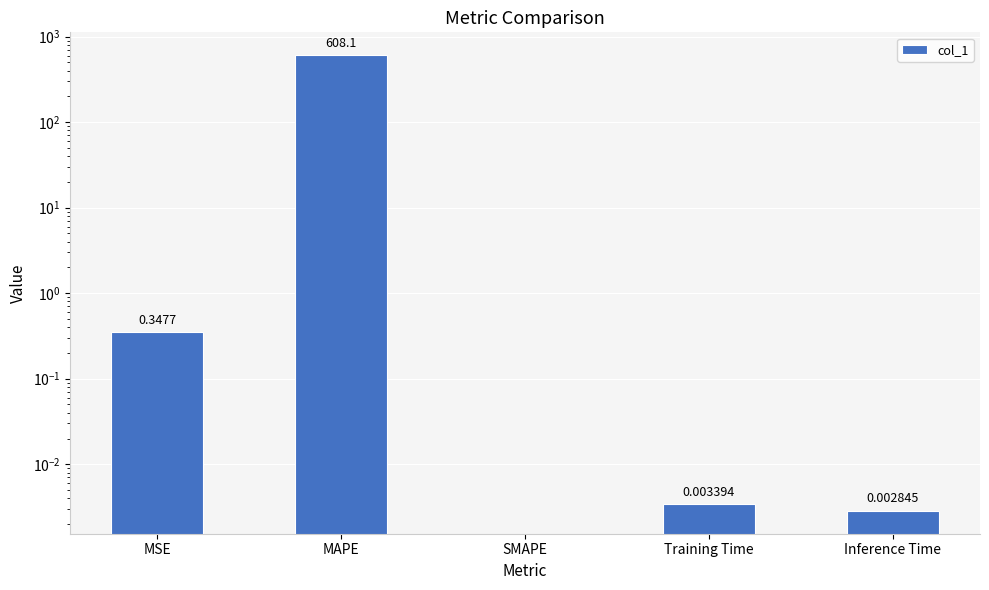

What is the approximate value at MAPE?

608.1